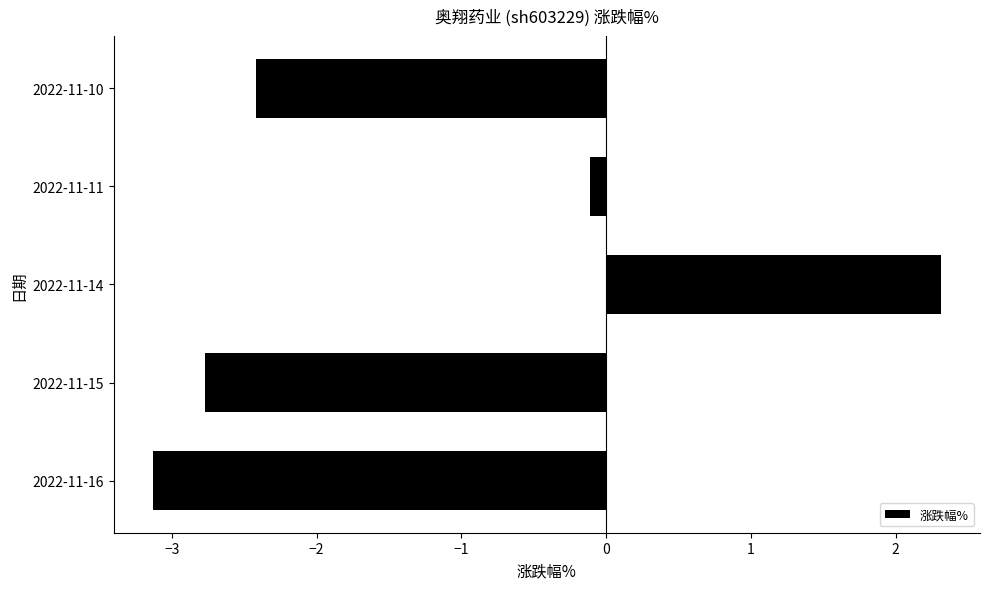

What is the difference between the maximum and minimum values?

5.4